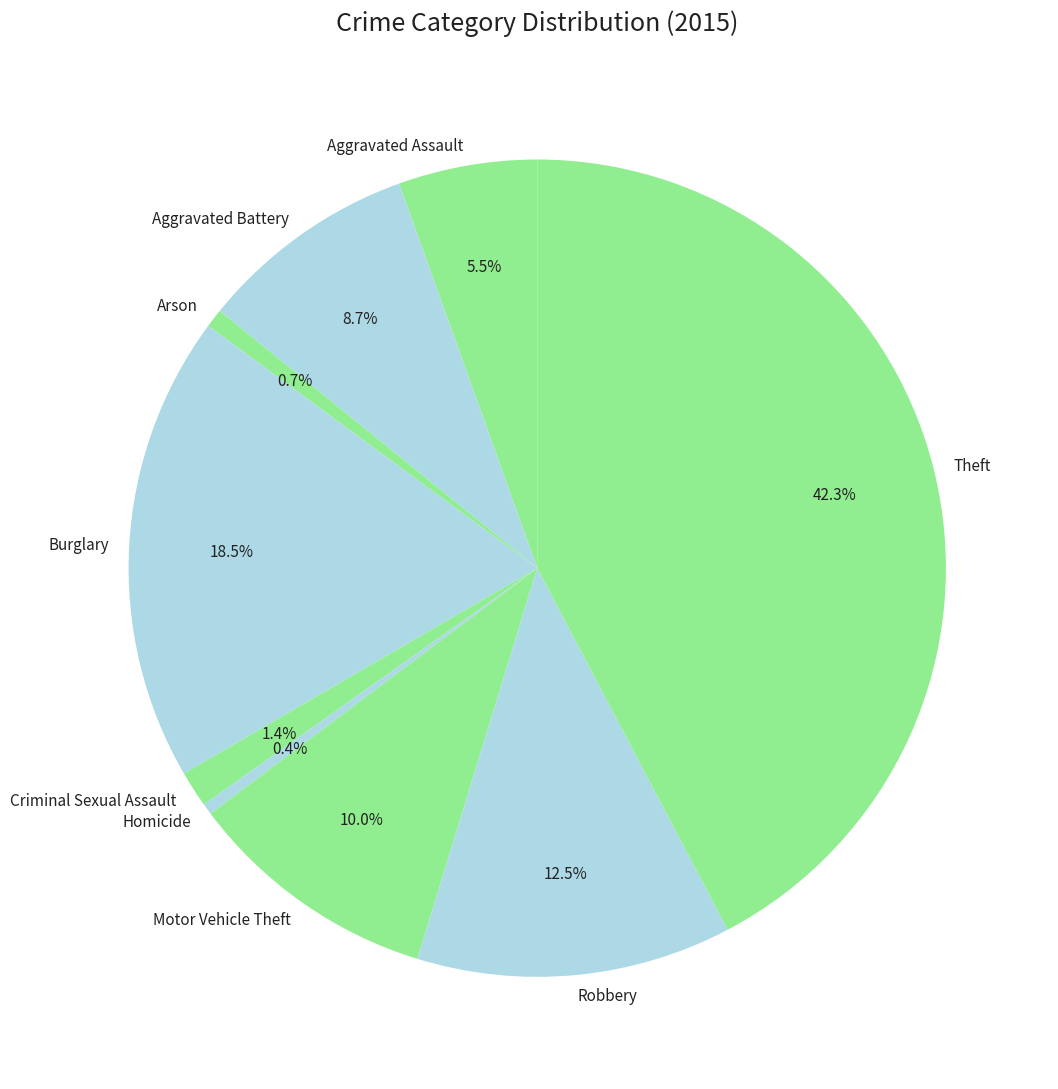

What is the largest slice in the pie chart?

Theft